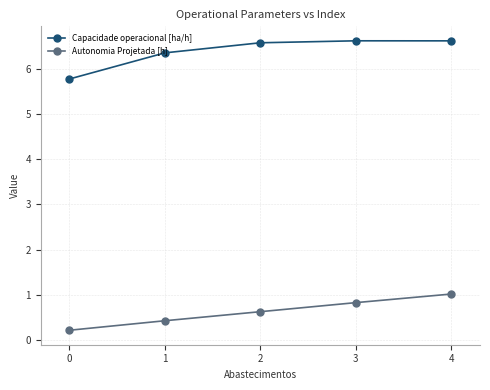

Is this an area chart (filled region under the line)?

No